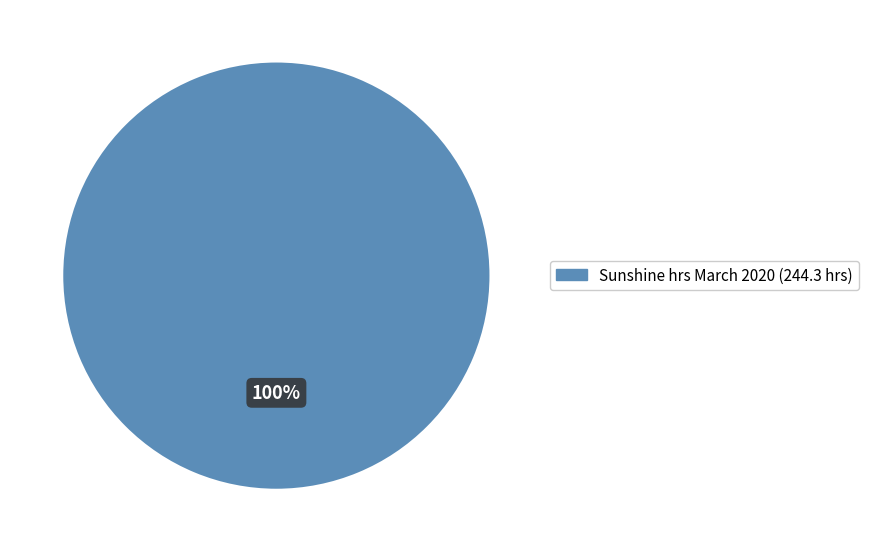

Is there any slice that represents more than half of the pie?

Yes